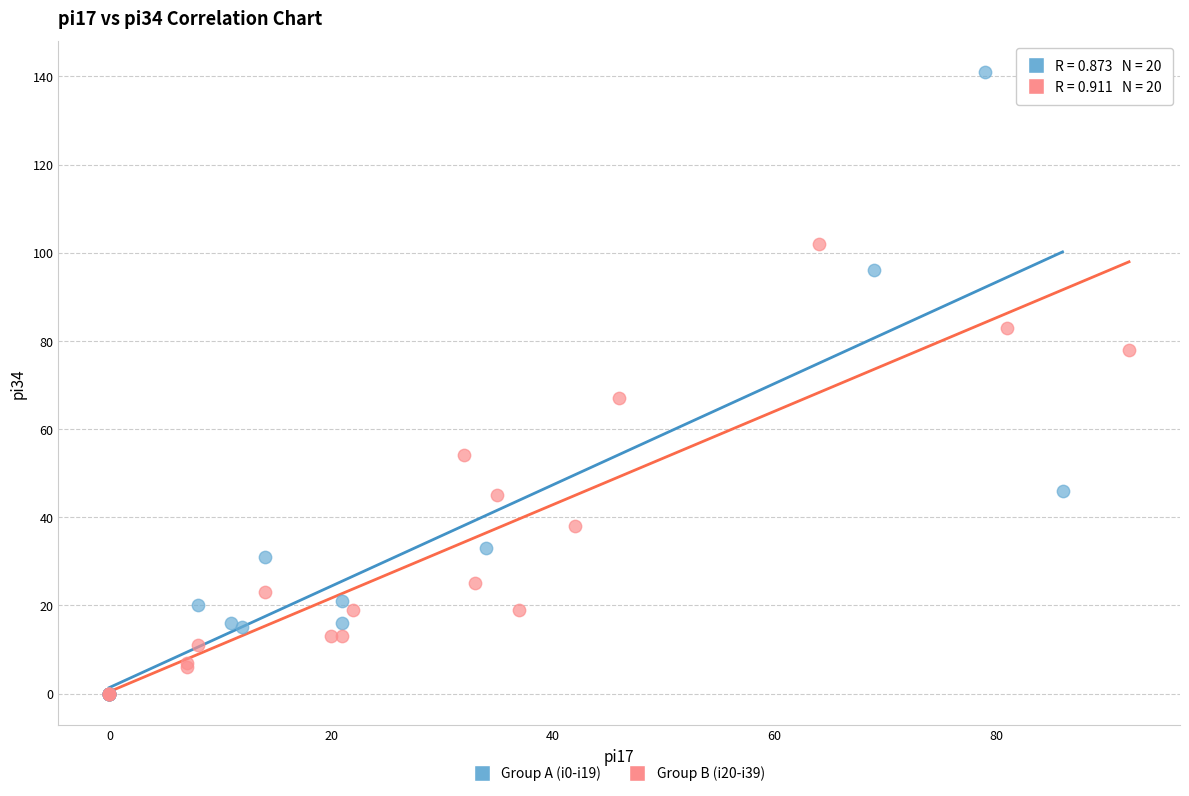

Which series has the widest spread of Y values?

Group A (i0-i19)